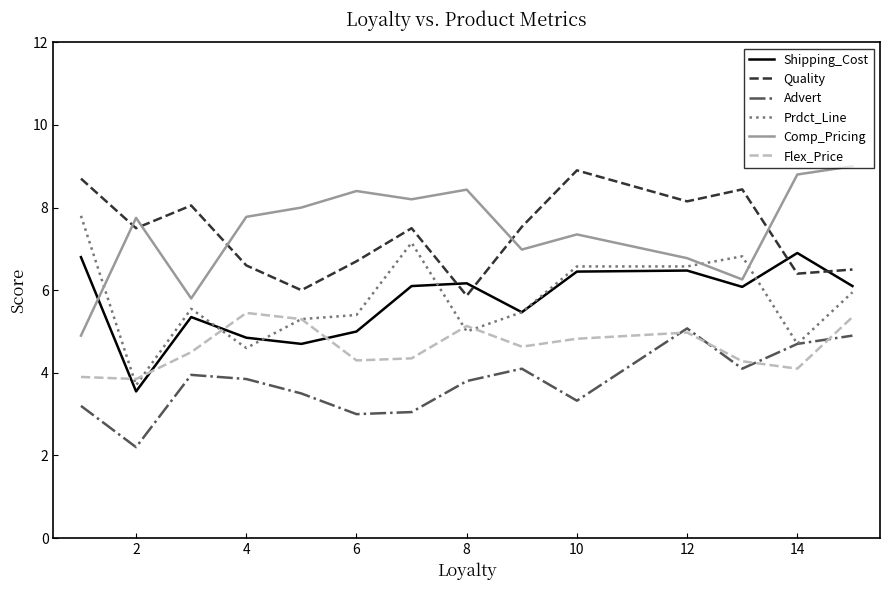

What is the smallest value displayed?

2.2